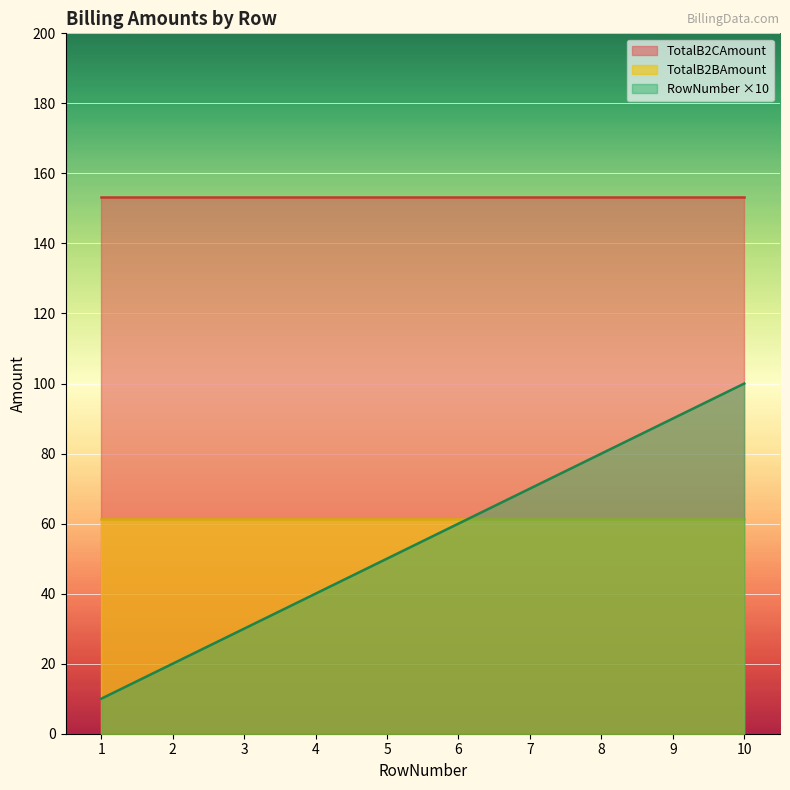

Rank the series by their maximum value, from lowest to highest.

TotalB2BAmount, RowNumber ×10, TotalB2CAmount